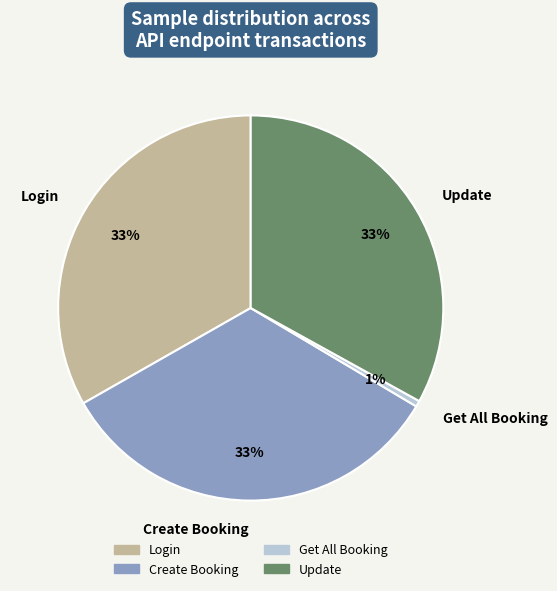

Combined, do Get All Booking and Create Booking account for over 50%?

No